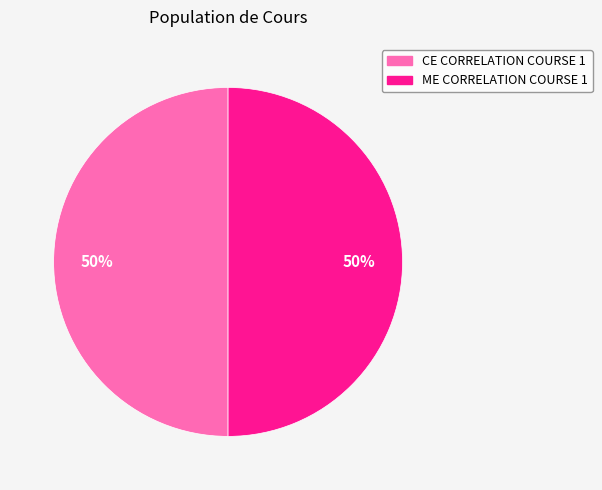

To the nearest percent, what is the average slice percentage?

50%